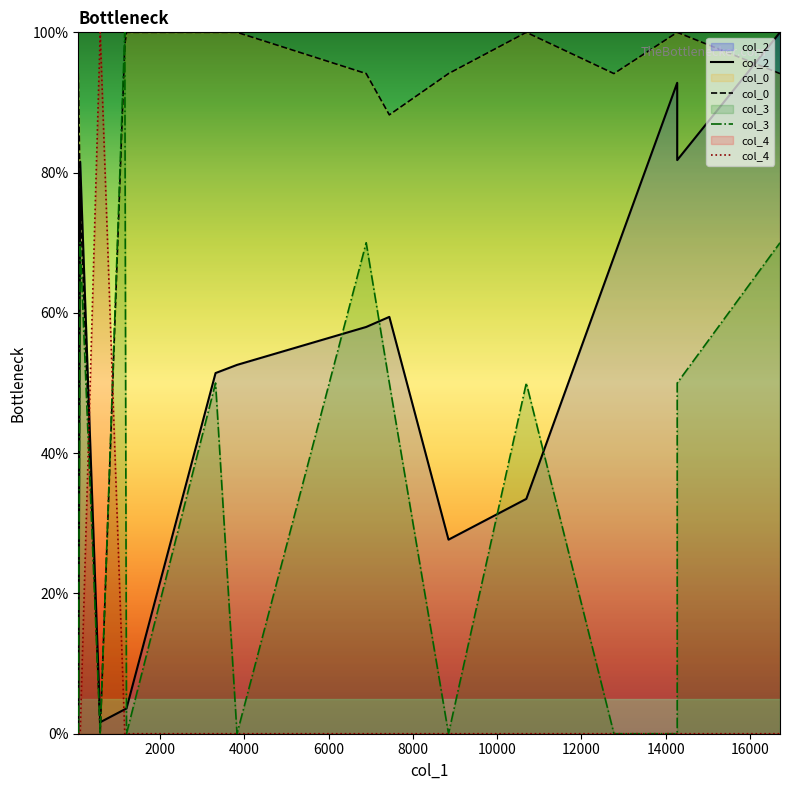

How many distinct data groups are displayed?

4